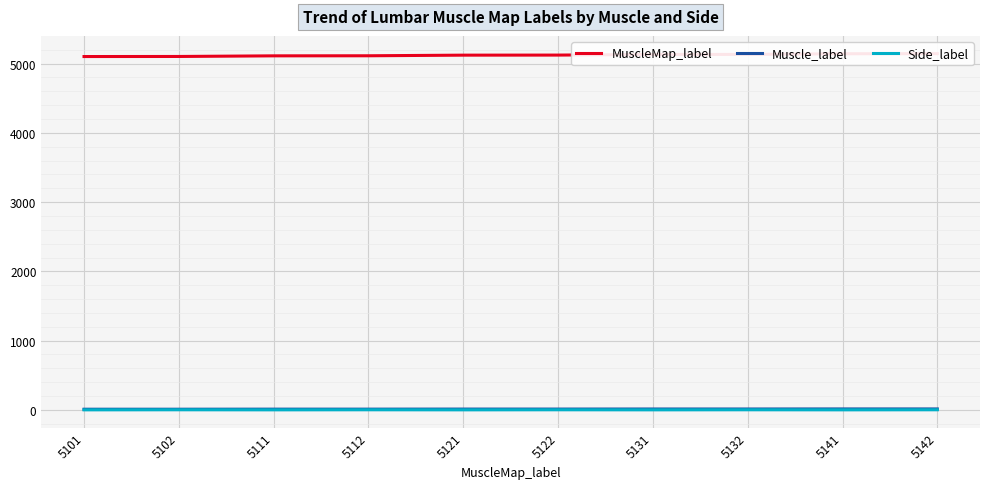

Which series has the largest range (max minus min)?

MuscleMap_label